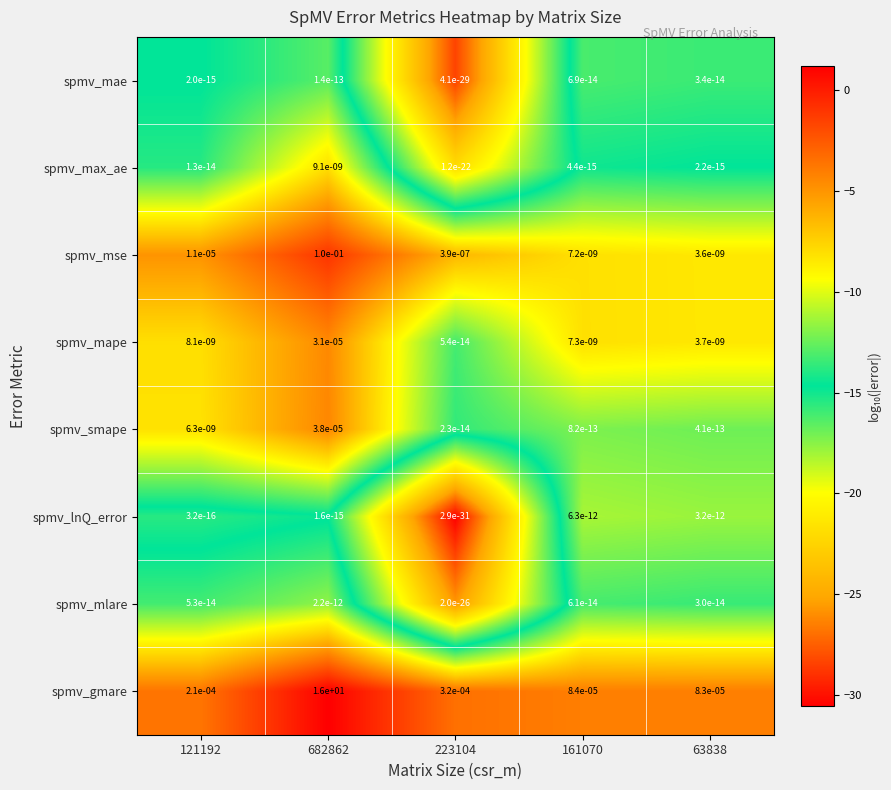

Is the value of spmv_mlare at 161070 greater than the value of spmv_mse at 121192?

No